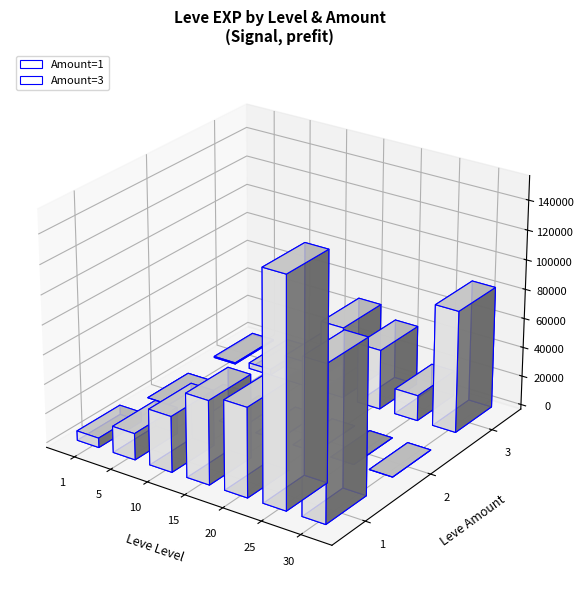

What is the approximate value of Leve EXP at 5, to the nearest 100?

3600